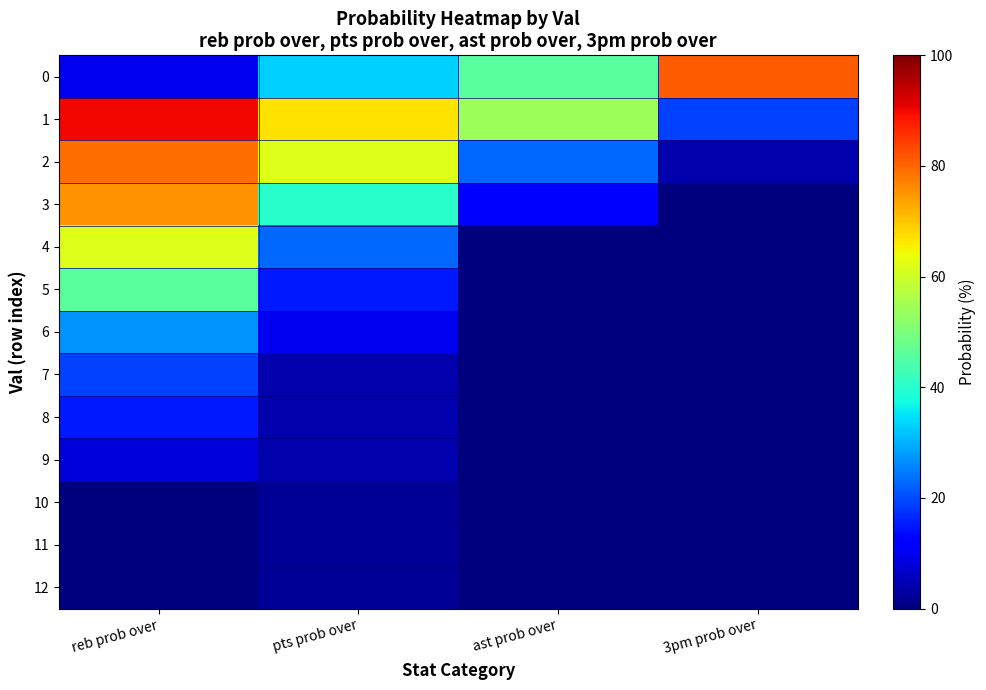

Which series has the largest total across all categories?

1